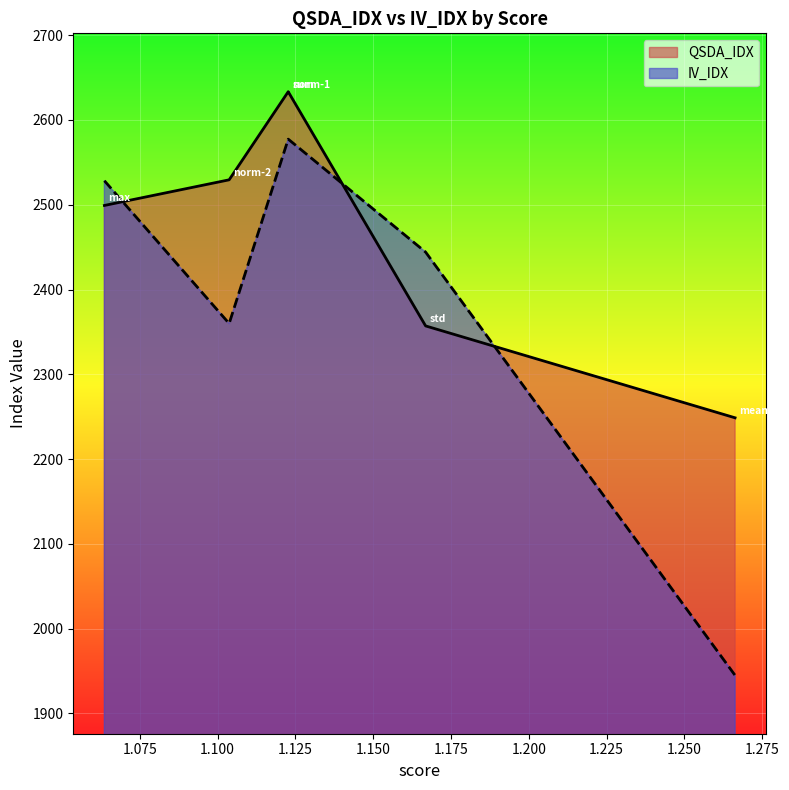

List the series in order of their overall mean, highest first.

QSDA_IDX, IV_IDX